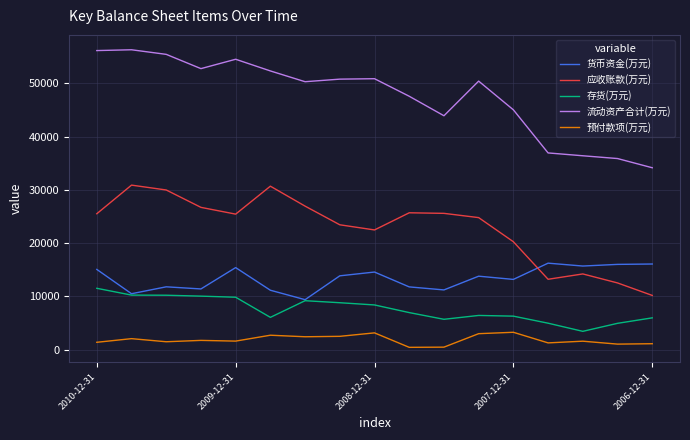

What is the minimum value for 流动资产合计(万元)?

34159